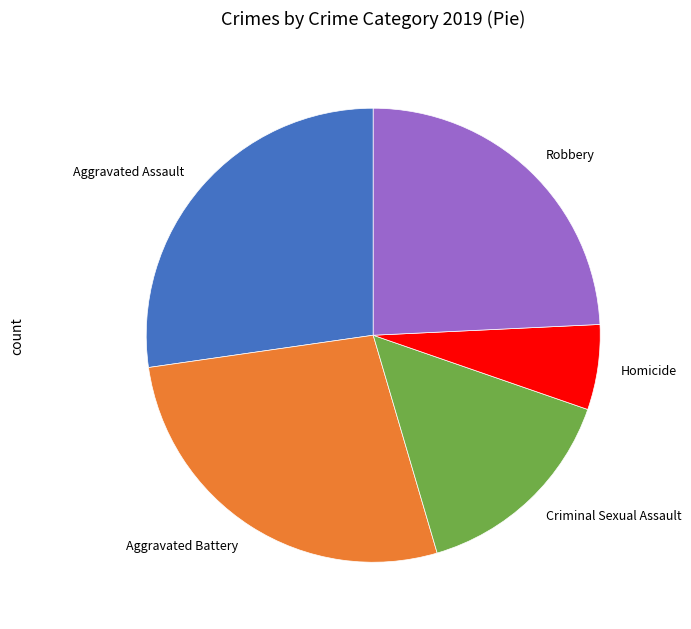

Approximately how many times larger is the value at Aggravated Assault compared to Robbery?

1.1